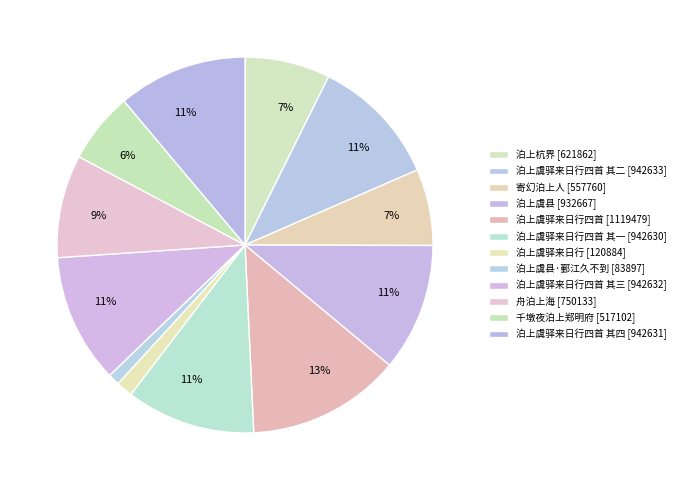

How many segments does this pie chart have?

12